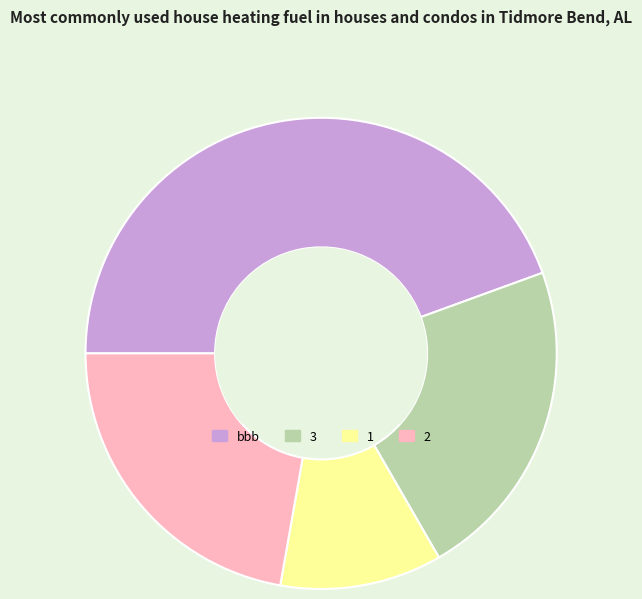

Does bbb account for over 50% of the chart?

No